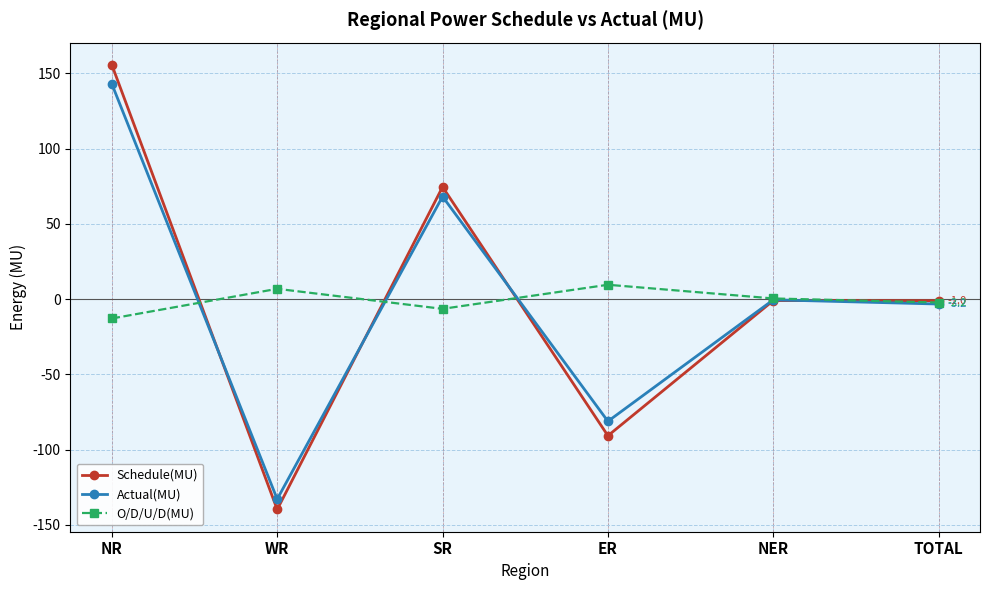

True or false: O/D/U/D(MU) and Actual(MU) cross at least once.

True